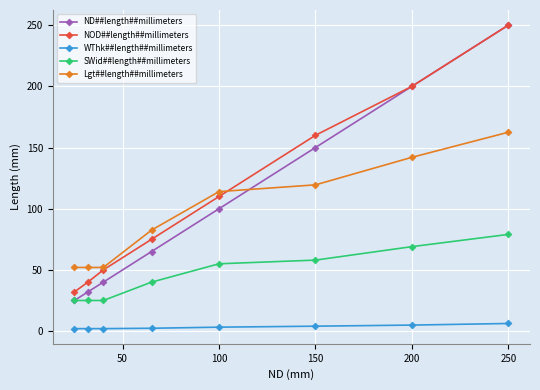

At how many categories does at least one series exceed 88?

4